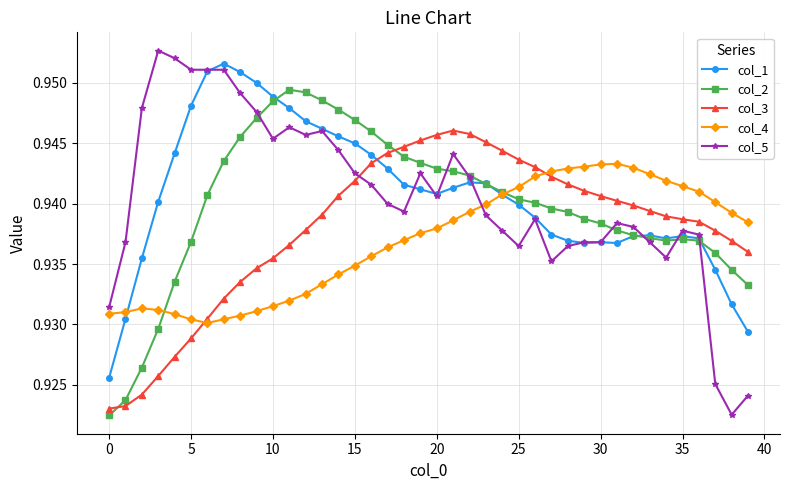

Which series has the largest range (max minus min)?

col_5